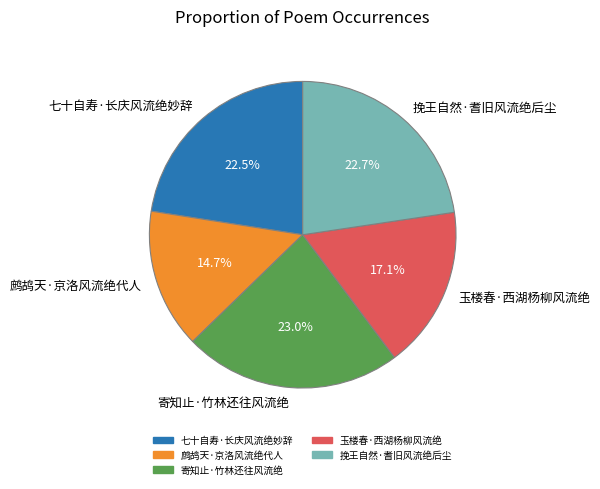

Combined, what portion of the pie is 鹧鸪天·京洛风流绝代人 and 寄知止·竹林还往风流绝?

37.7%